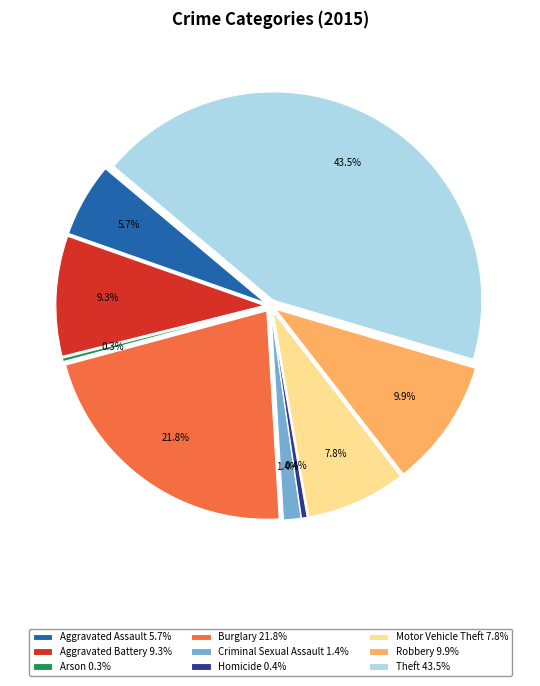

Is it true that Homicide is 7% of the pie?

False